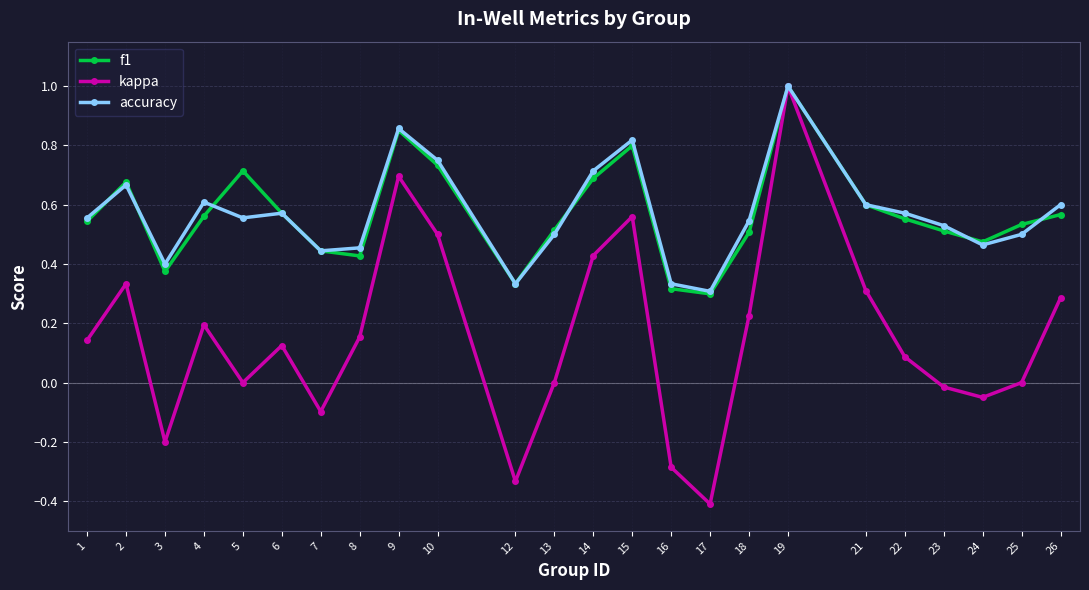

Does the chart have visible grid lines?

Yes